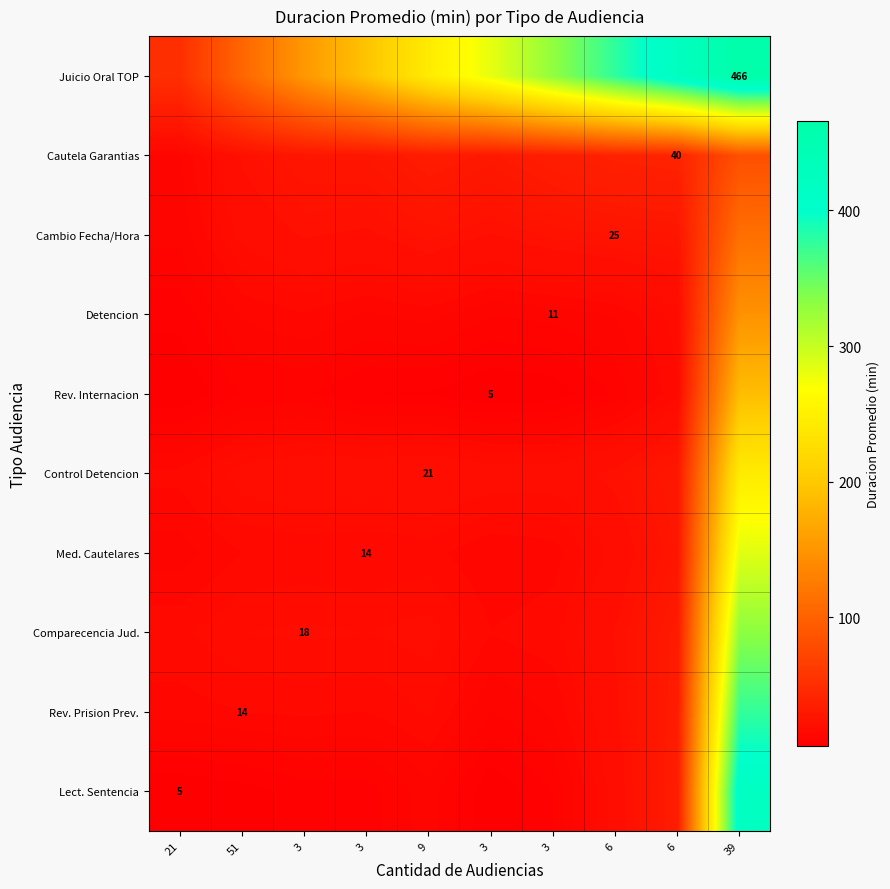

List the series in order of their peak value, highest first.

Juicio Oral TOP, Lect. Sentencia, Rev. Prision Prev., Comparecencia Jud., Med. Cautelares, Control Detencion, Rev. Internacion, Detencion, Cambio Fecha/Hora, Cautela Garantias